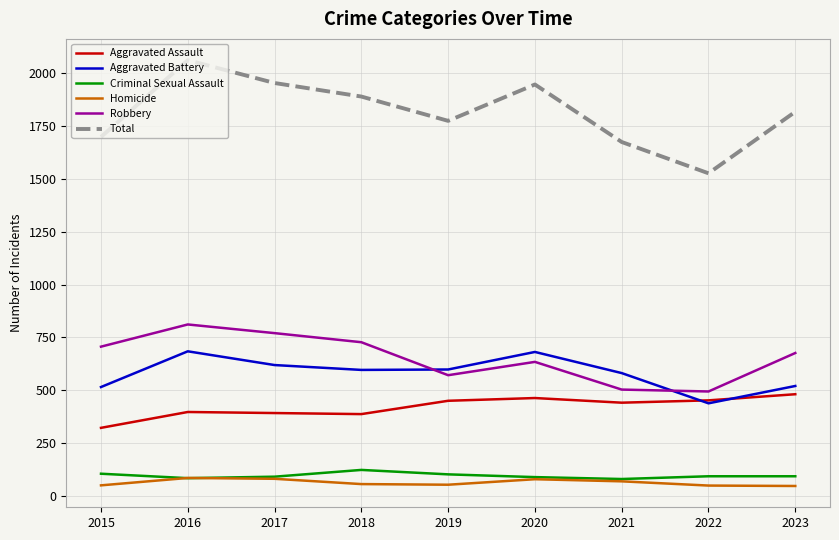

What is the minimum value for Robbery?

494